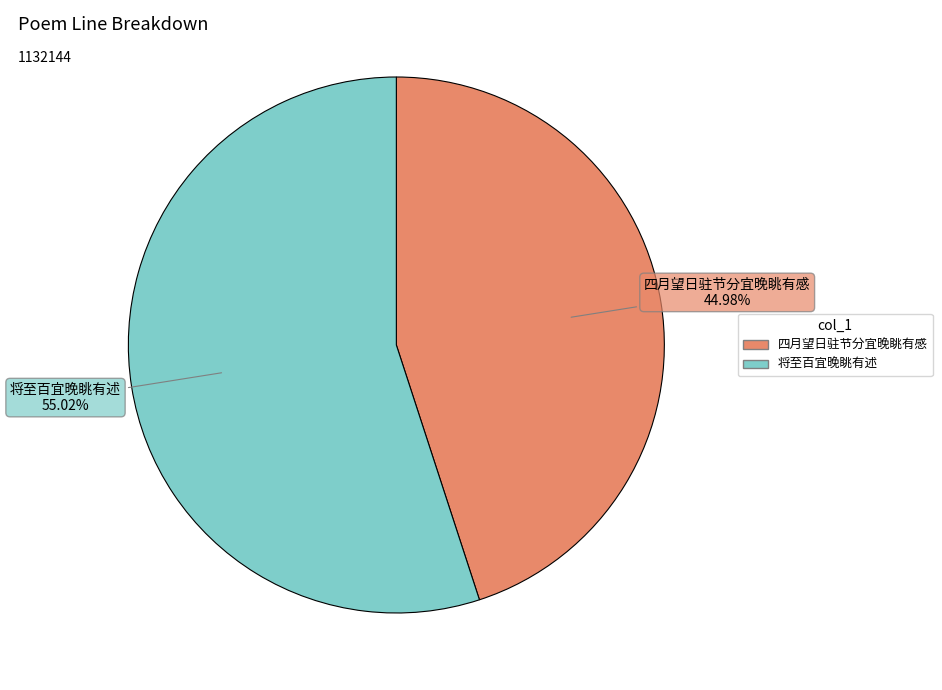

To the nearest percent, what portion does 四月望日驻节分宜晚眺有感 represent?

45%